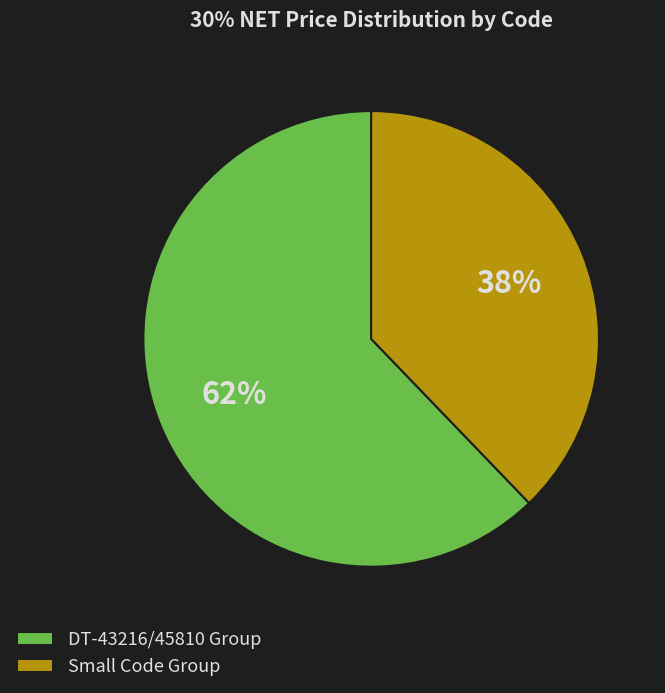

To the nearest percent, what is the average slice percentage?

50%